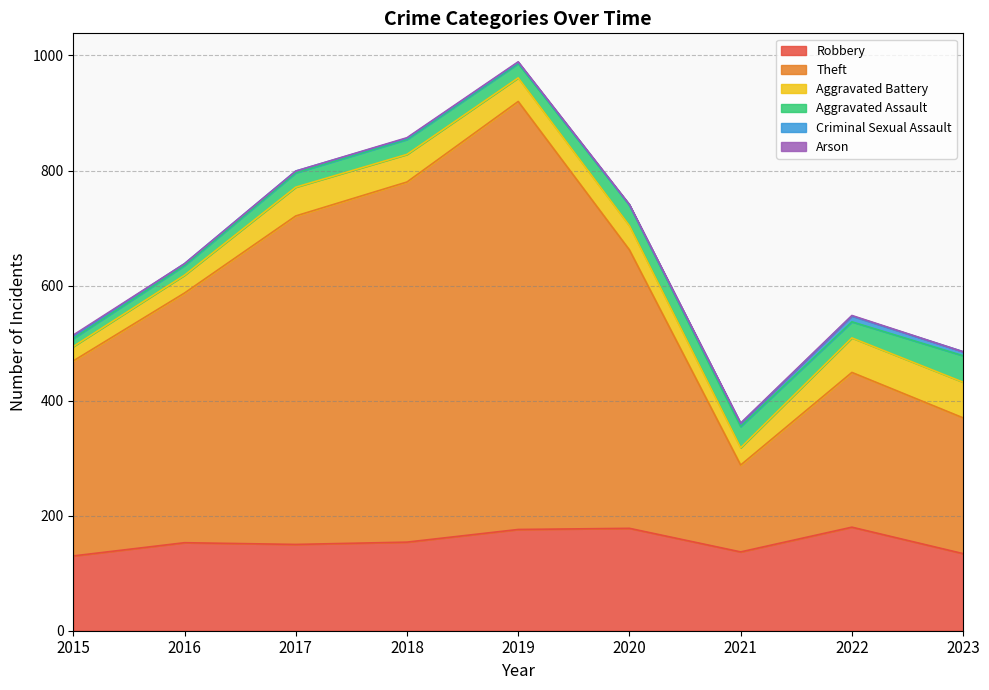

True or false: Aggravated Assault has more than 1 interior local peaks.

True